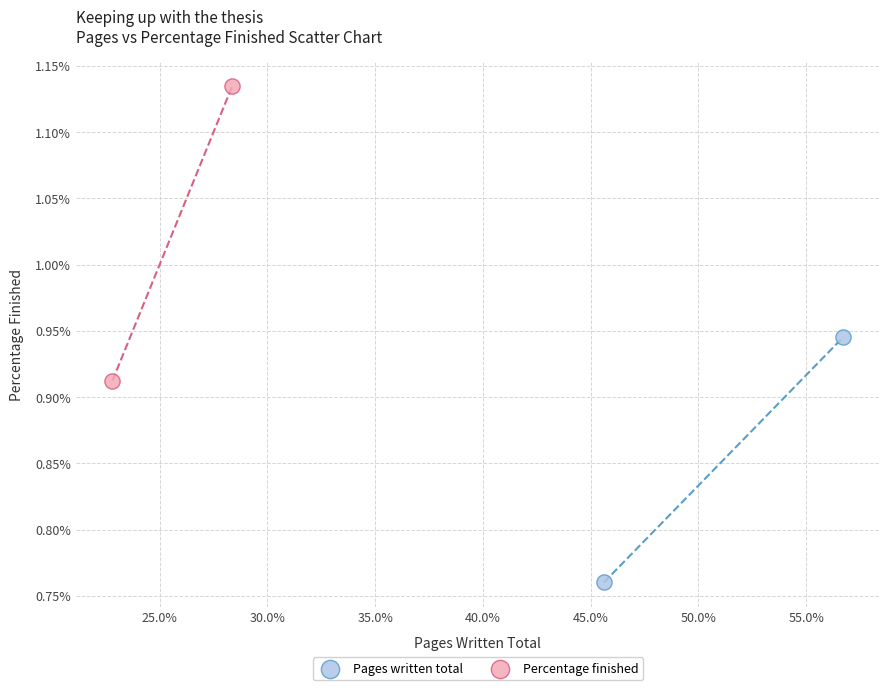

What are all the series names shown in the legend?

Pages written total, Percentage finished